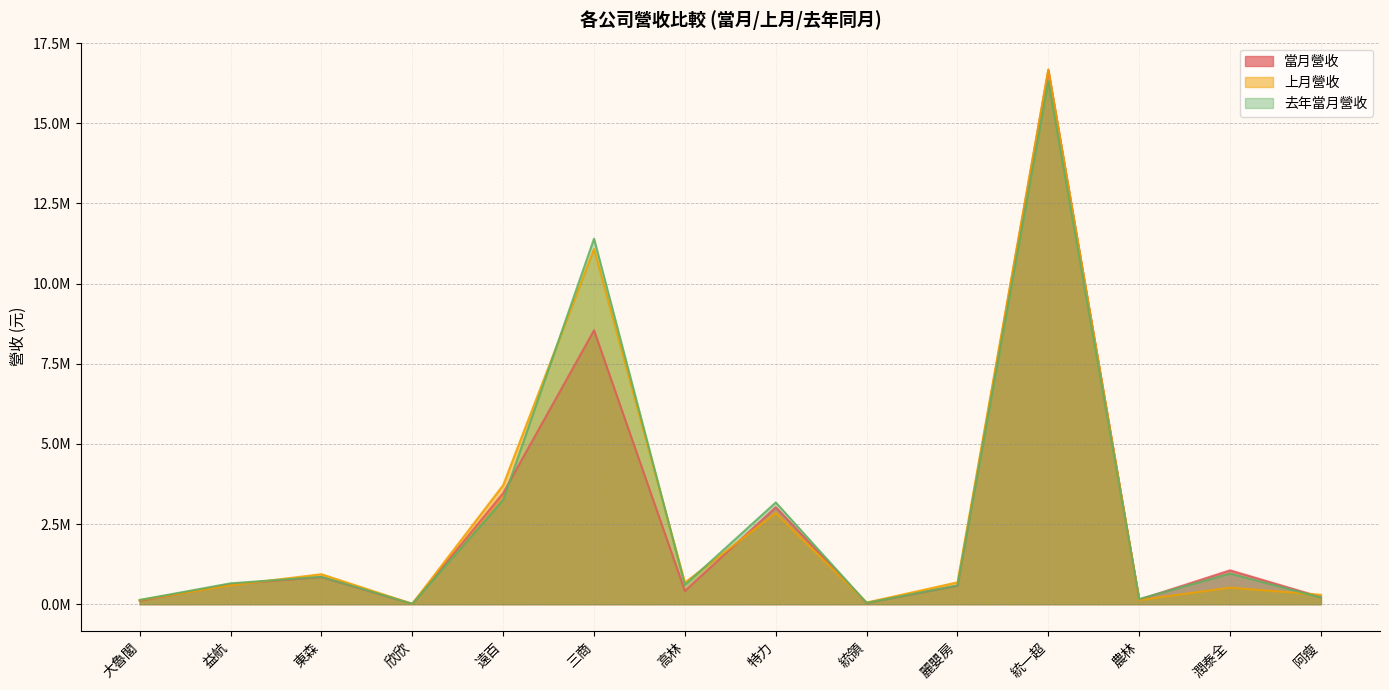

What is the label of the 5th point from the right?

麗嬰房